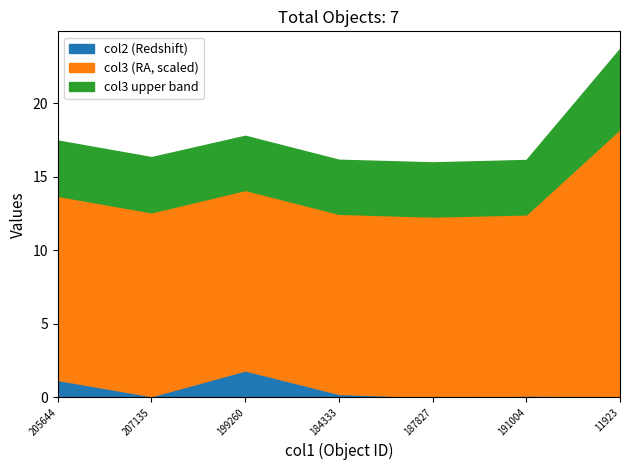

Count the number of categories in the chart.

7